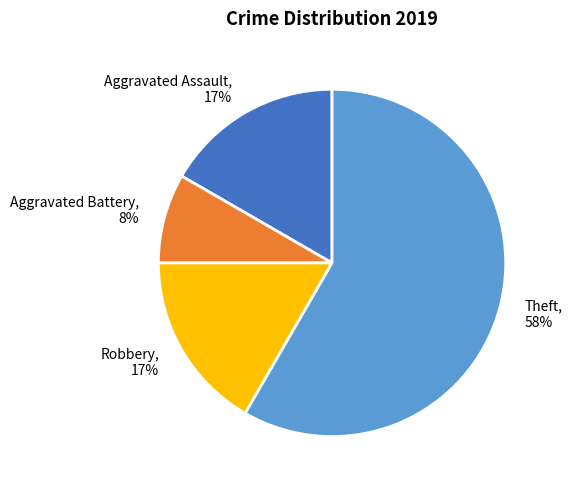

To the nearest percent, what is the average slice percentage?

25%